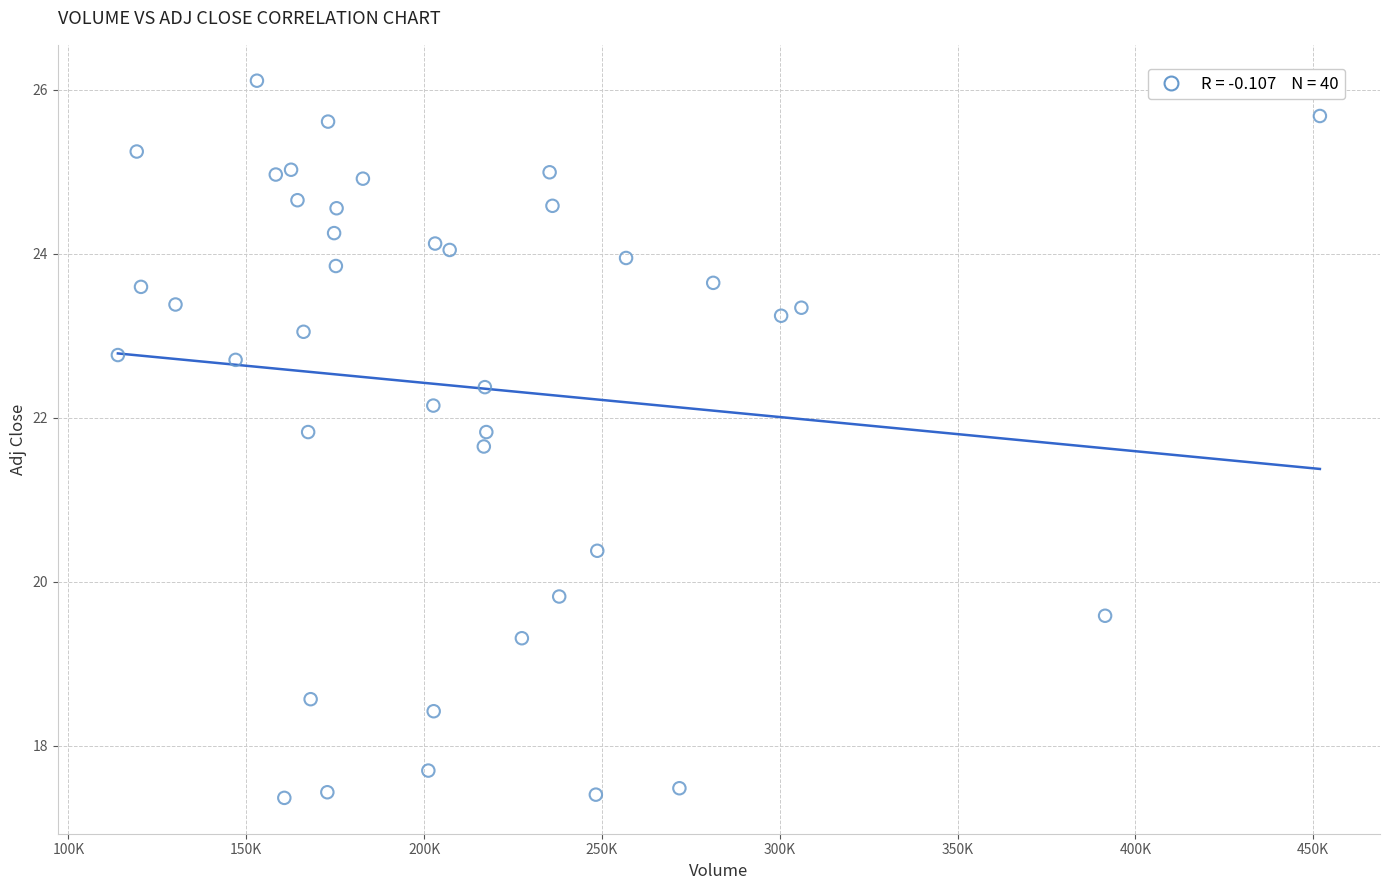

How many points are shown in the scatter plot?

40